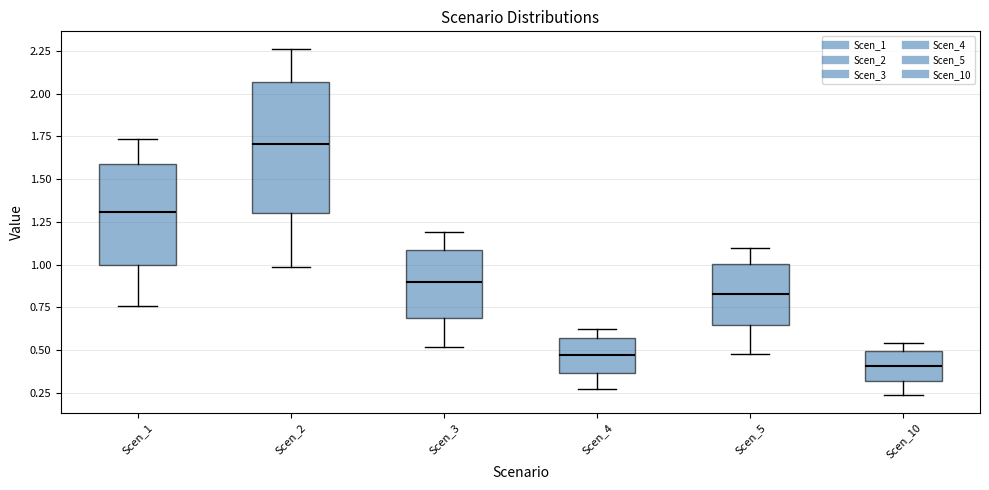

Reading left to right, transcribe this box plot: for each box, give where its median line is, the range the box spans, and where its two whiskers end, as read against the y-axis. The values are not printed on the chart, so give them approximately, as read against the axis.

Scen_1: median 1.30, box 1.00 to 1.60, whiskers 0.75 to 1.75
Scen_2: median 1.70, box 1.30 to 2.05, whiskers 1.00 to 2.25
Scen_3: median 0.90, box 0.70 to 1.10, whiskers 0.50 to 1.20
Scen_4: median 0.45, box 0.35 to 0.55, whiskers 0.25 to 0.65
Scen_5: median 0.85, box 0.65 to 1.00, whiskers 0.50 to 1.10
Scen_10: median 0.40, box 0.30 to 0.50, whiskers 0.25 to 0.55